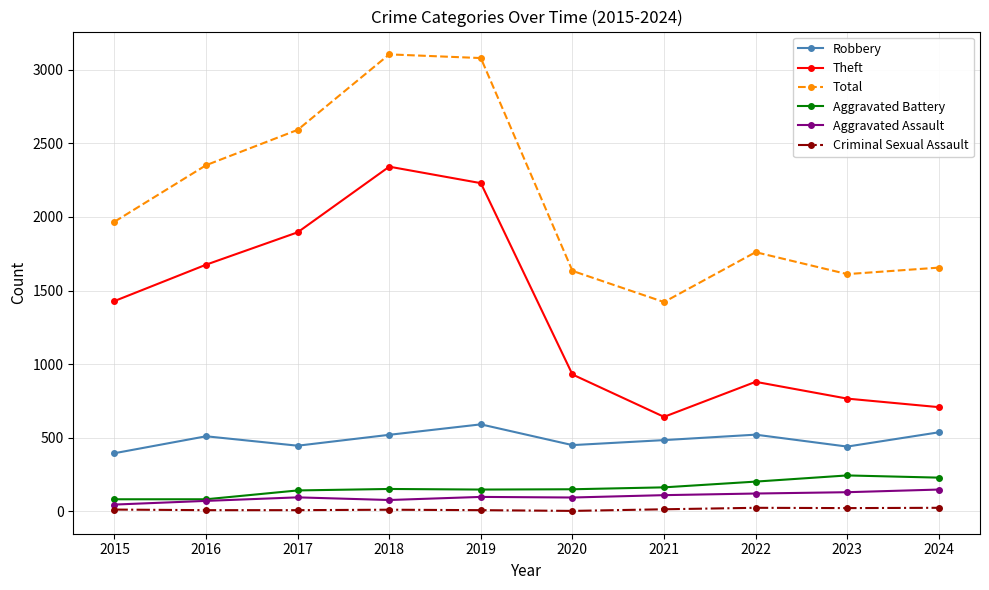

What is the approximate value of Criminal Sexual Assault at 2016?

8